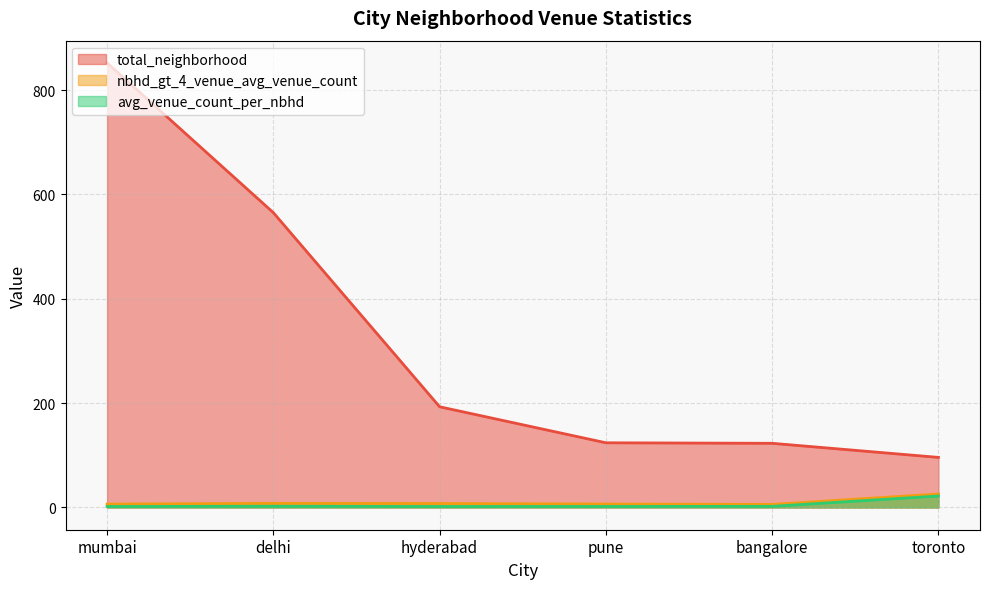

The nbhd_gt_4_venue_avg_venue_count series shows 3.9 at delhi. True or false?

False